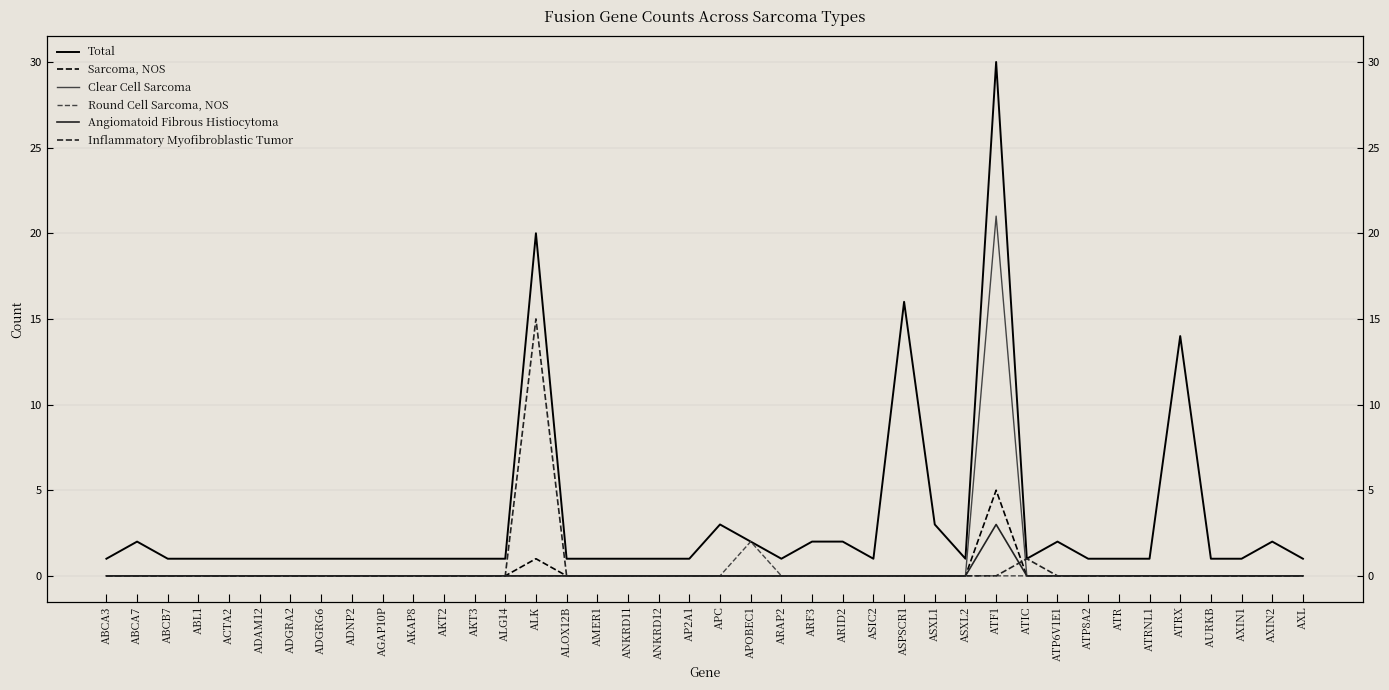

Reading left to right, list all the values displayed in this chart.

Total: ABCA3=1	ABCA7=2	ABCB7=1	ABL1=1	ACTA2=1	ADAM12=1	ADGRA2=1	ADGRG6=1	ADNP2=1	AGAP10P=1	AKAP8=1	AKT2=1	AKT3=1	ALG14=1	ALK=20	ALOX12B=1	AMER1=1	ANKRD11=1	ANKRD12=1	AP2A1=1	APC=3	APOBEC1=2	ARAP2=1	ARF3=2	ARID2=2	ASIC2=1	ASPSCR1=16	ASXL1=3	ASXL2=1	ATF1=30	ATIC=1	ATP6V1E1=2	ATP8A2=1	ATR=1	ATRNL1=1	ATRX=14	AURKB=1	AXIN1=1	AXIN2=2	AXL=1
Sarcoma, NOS: ABCA3=0	ABCA7=0	ABCB7=0	ABL1=0	ACTA2=0	ADAM12=0	ADGRA2=0	ADGRG6=0	ADNP2=0	AGAP10P=0	AKAP8=0	AKT2=0	AKT3=0	ALG14=0	ALK=1	ALOX12B=0	AMER1=0	ANKRD11=0	ANKRD12=0	AP2A1=0	APC=0	APOBEC1=0	ARAP2=0	ARF3=0	ARID2=0	ASIC2=0	ASPSCR1=0	ASXL1=0	ASXL2=0	ATF1=5	ATIC=0	ATP6V1E1=0	ATP8A2=0	ATR=0	ATRNL1=0	ATRX=0	AURKB=0	AXIN1=0	AXIN2=0	AXL=0
Clear Cell Sarcoma: ABCA3=0	ABCA7=0	ABCB7=0	ABL1=0	ACTA2=0	ADAM12=0	ADGRA2=0	ADGRG6=0	ADNP2=0	AGAP10P=0	AKAP8=0	AKT2=0	AKT3=0	ALG14=0	ALK=0	ALOX12B=0	AMER1=0	ANKRD11=0	ANKRD12=0	AP2A1=0	APC=0	APOBEC1=0	ARAP2=0	ARF3=0	ARID2=0	ASIC2=0	ASPSCR1=0	ASXL1=0	ASXL2=0	ATF1=21	ATIC=0	ATP6V1E1=0	ATP8A2=0	ATR=0	ATRNL1=0	ATRX=0	AURKB=0	AXIN1=0	AXIN2=0	AXL=0
Round Cell Sarcoma, NOS: ABCA3=0	ABCA7=0	ABCB7=0	ABL1=0	ACTA2=0	ADAM12=0	ADGRA2=0	ADGRG6=0	ADNP2=0	AGAP10P=0	AKAP8=0	AKT2=0	AKT3=0	ALG14=0	ALK=0	ALOX12B=0	AMER1=0	ANKRD11=0	ANKRD12=0	AP2A1=0	APC=0	APOBEC1=2	ARAP2=0	ARF3=0	ARID2=0	ASIC2=0	ASPSCR1=0	ASXL1=0	ASXL2=0	ATF1=0	ATIC=0	ATP6V1E1=0	ATP8A2=0	ATR=0	ATRNL1=0	ATRX=0	AURKB=0	AXIN1=0	AXIN2=0	AXL=0
Angiomatoid Fibrous Histiocytoma: ABCA3=0	ABCA7=0	ABCB7=0	ABL1=0	ACTA2=0	ADAM12=0	ADGRA2=0	ADGRG6=0	ADNP2=0	AGAP10P=0	AKAP8=0	AKT2=0	AKT3=0	ALG14=0	ALK=0	ALOX12B=0	AMER1=0	ANKRD11=0	ANKRD12=0	AP2A1=0	APC=0	APOBEC1=0	ARAP2=0	ARF3=0	ARID2=0	ASIC2=0	ASPSCR1=0	ASXL1=0	ASXL2=0	ATF1=3	ATIC=0	ATP6V1E1=0	ATP8A2=0	ATR=0	ATRNL1=0	ATRX=0	AURKB=0	AXIN1=0	AXIN2=0	AXL=0
Inflammatory Myofibroblastic Tumor: ABCA3=0	ABCA7=0	ABCB7=0	ABL1=0	ACTA2=0	ADAM12=0	ADGRA2=0	ADGRG6=0	ADNP2=0	AGAP10P=0	AKAP8=0	AKT2=0	AKT3=0	ALG14=0	ALK=15	ALOX12B=0	AMER1=0	ANKRD11=0	ANKRD12=0	AP2A1=0	APC=0	APOBEC1=0	ARAP2=0	ARF3=0	ARID2=0	ASIC2=0	ASPSCR1=0	ASXL1=0	ASXL2=0	ATF1=0	ATIC=1	ATP6V1E1=0	ATP8A2=0	ATR=0	ATRNL1=0	ATRX=0	AURKB=0	AXIN1=0	AXIN2=0	AXL=0